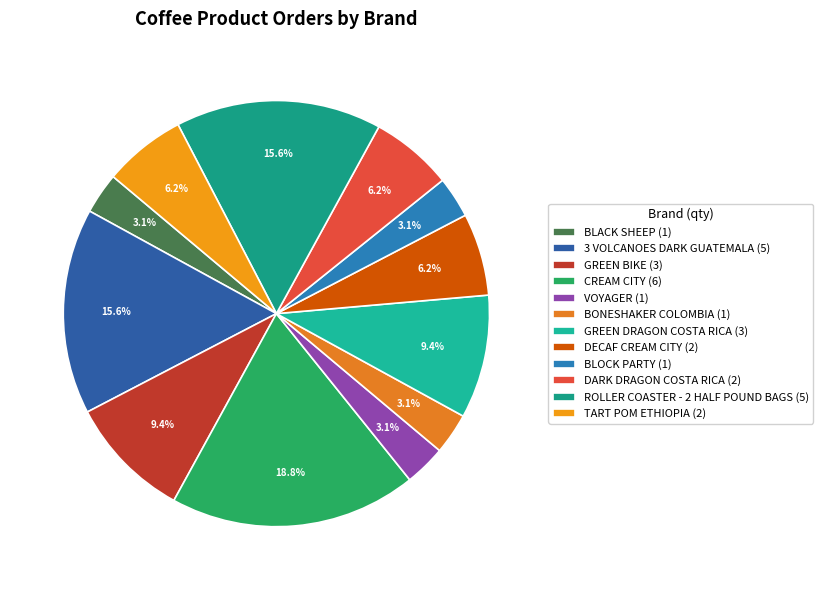

Is it true that DARK DRAGON COSTA RICA is 1% of the pie?

False